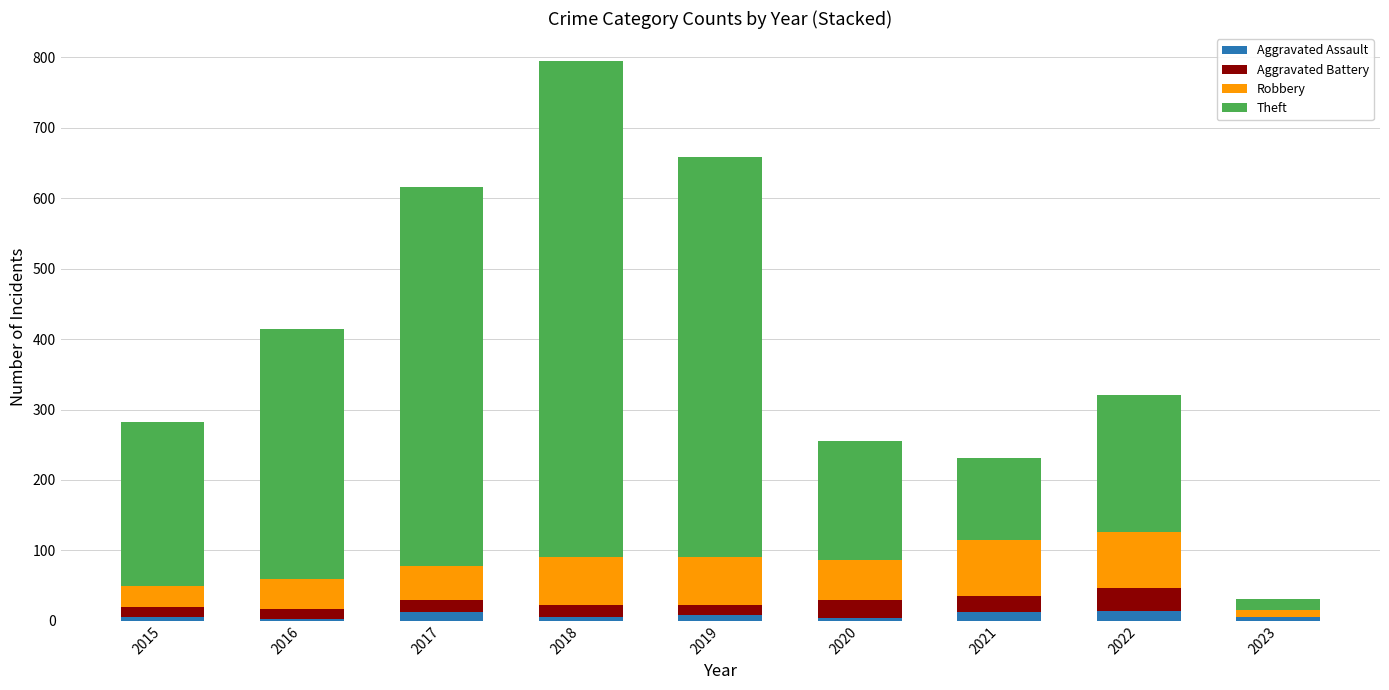

The Aggravated Assault series shows 12 at 2017. True or false?

True